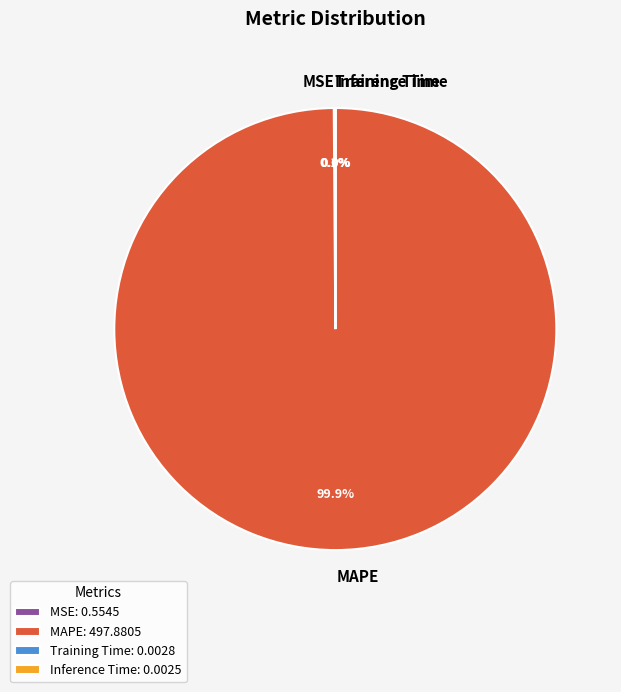

Does MAPE represent more than half of the total?

Yes